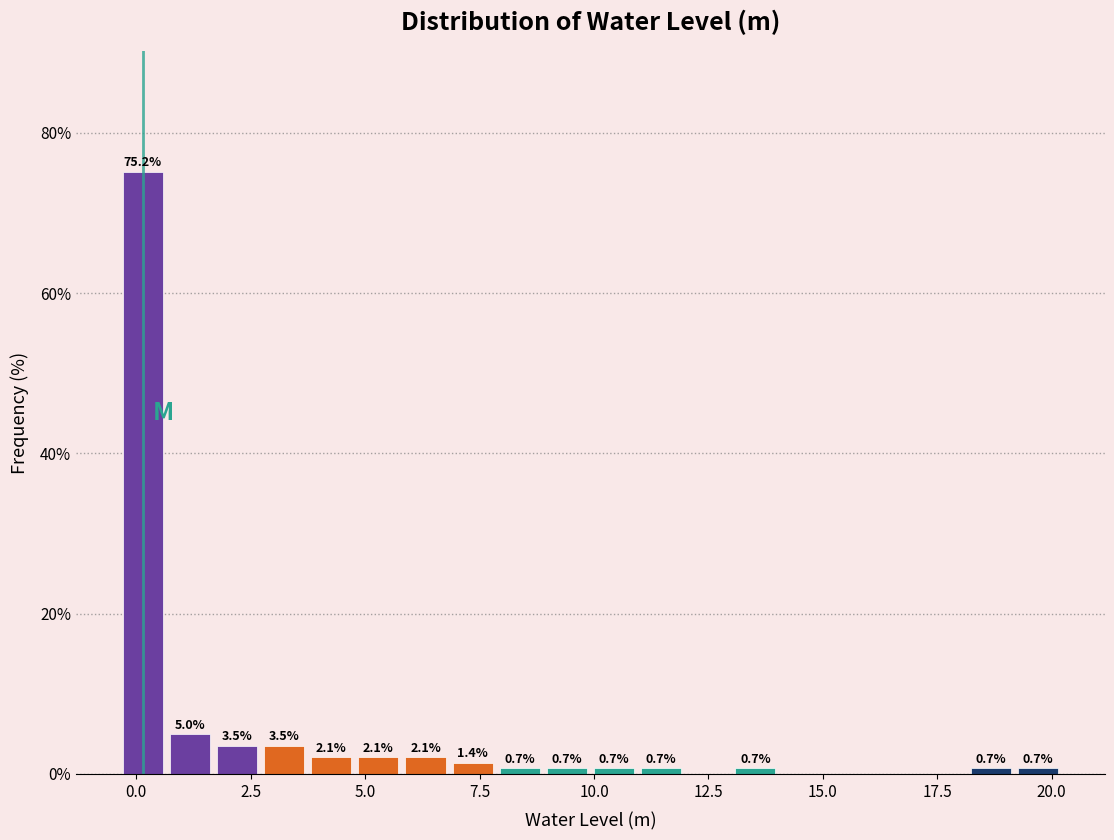

Around what value on the x-axis is the tallest bar? Give the approximate position of its centre, as read against the axis.

0.0